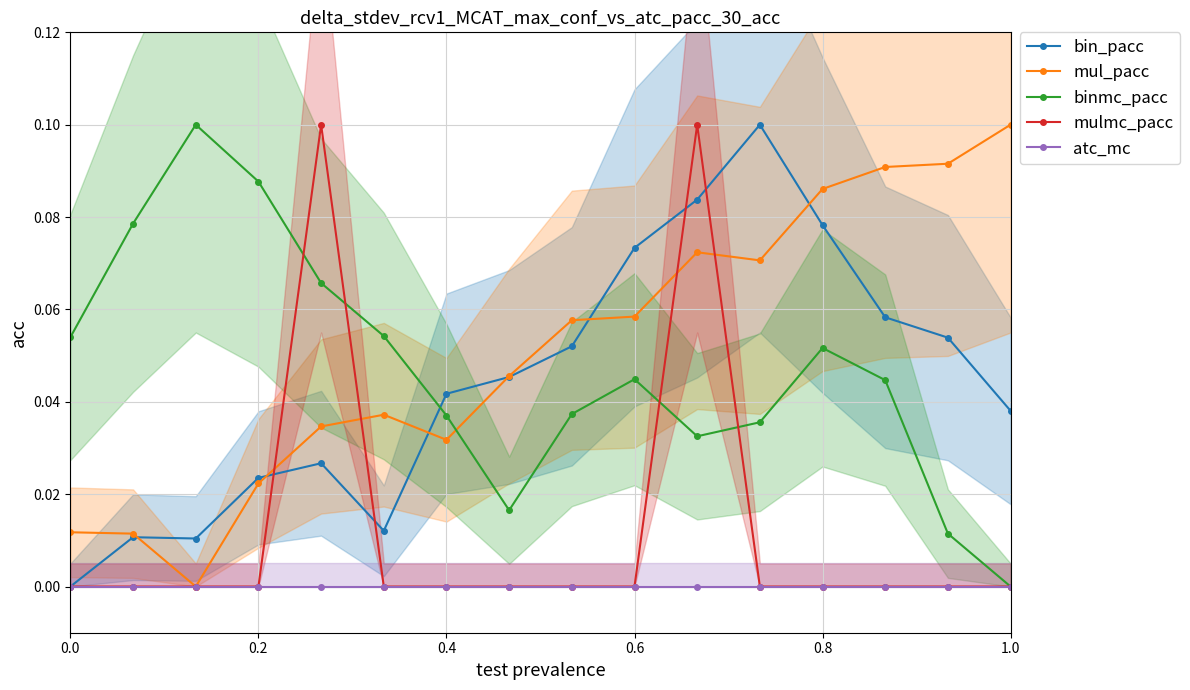

How many lines are shown in the chart?

5